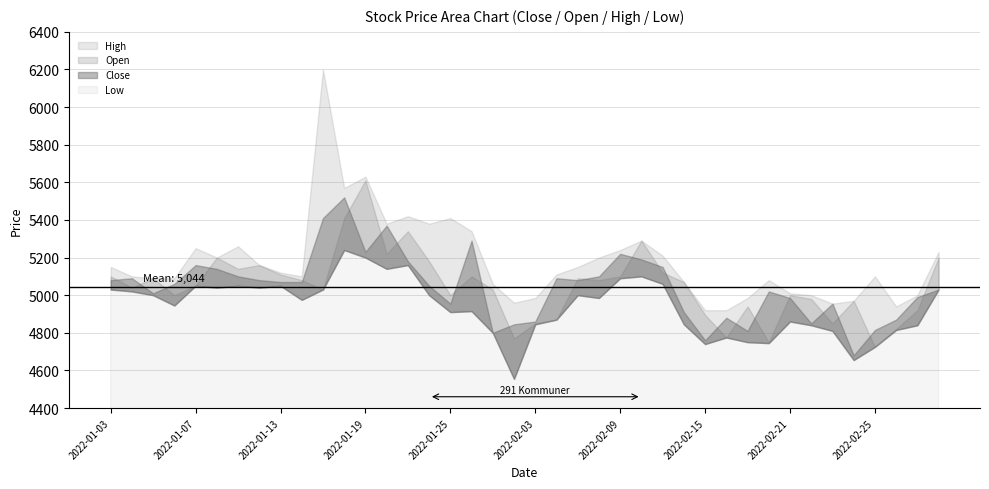

Where is Close nearest to the value 5100?

2022-01-11